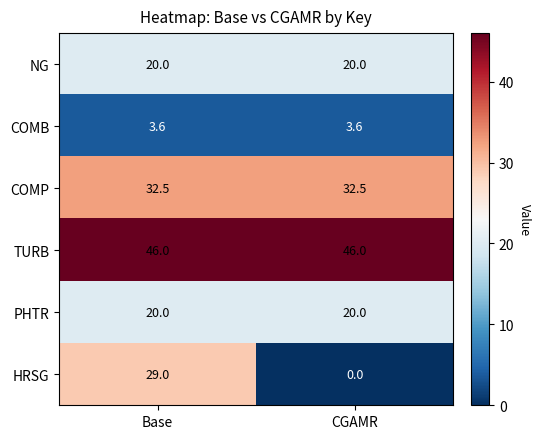

Is it true that COMP equals 32.5 at CGAMR?

True